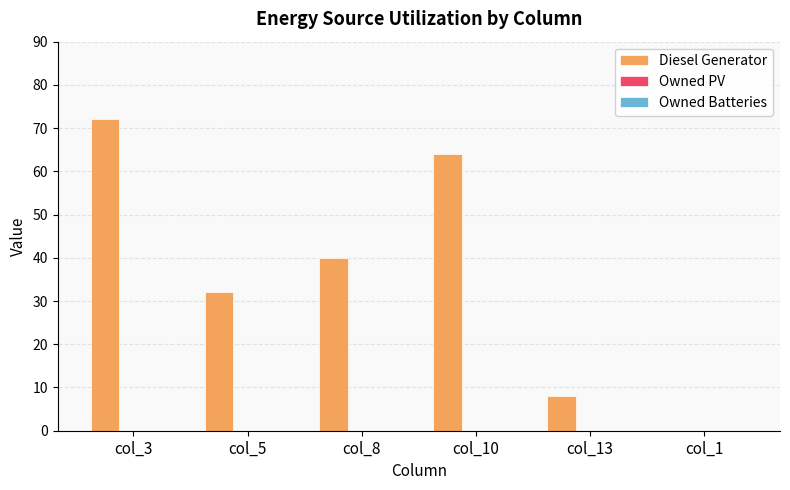

What is the change in value from col_8 to col_1?

-40